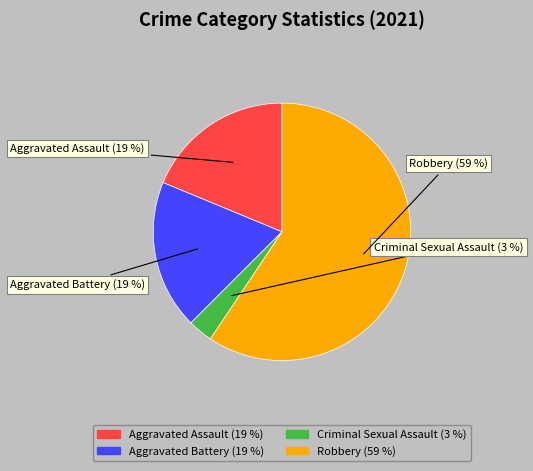

Which slice is the largest?

Robbery